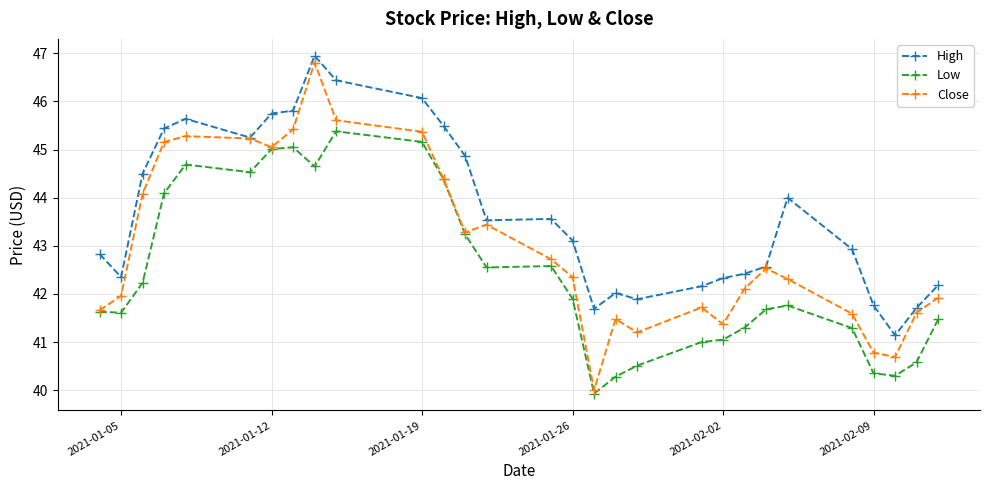

How many lines are shown in the chart?

3